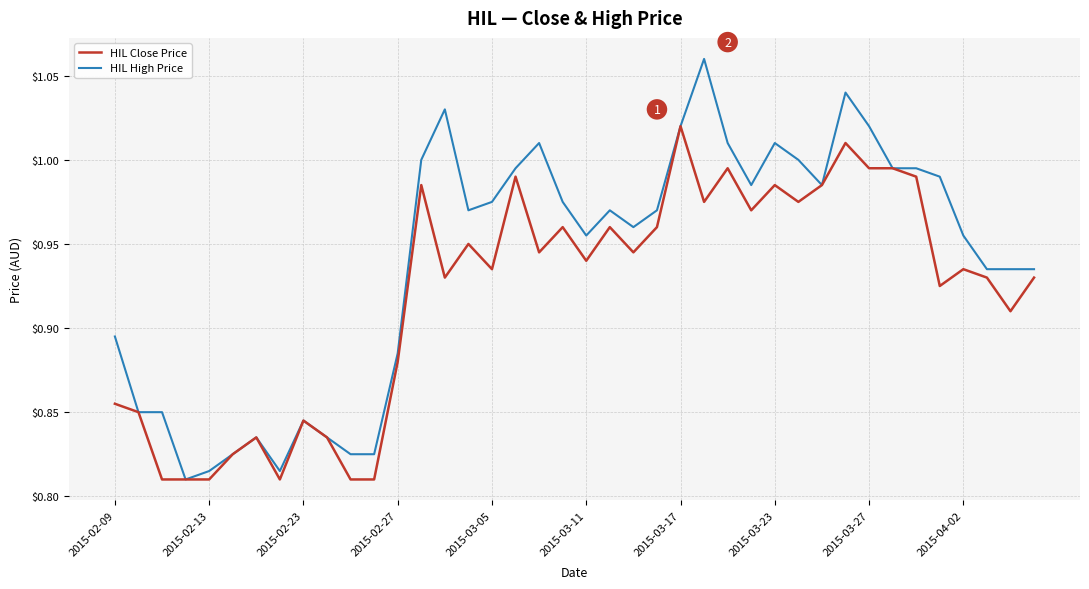

List the series in order of their overall mean, lowest first.

HIL Close Price, HIL High Price